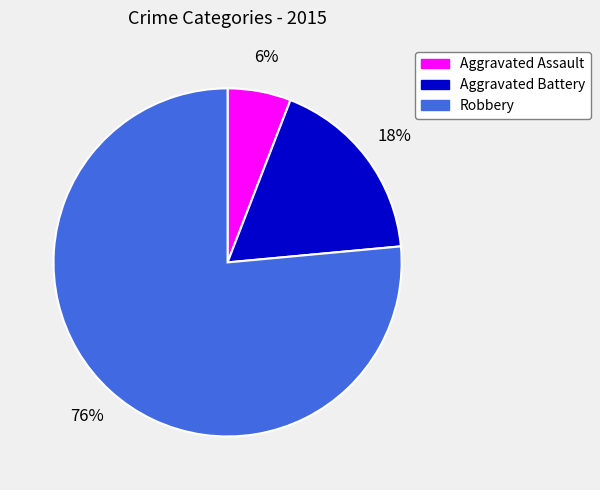

To the nearest percent, what is the combined percentage of Aggravated Battery and Robbery?

94%